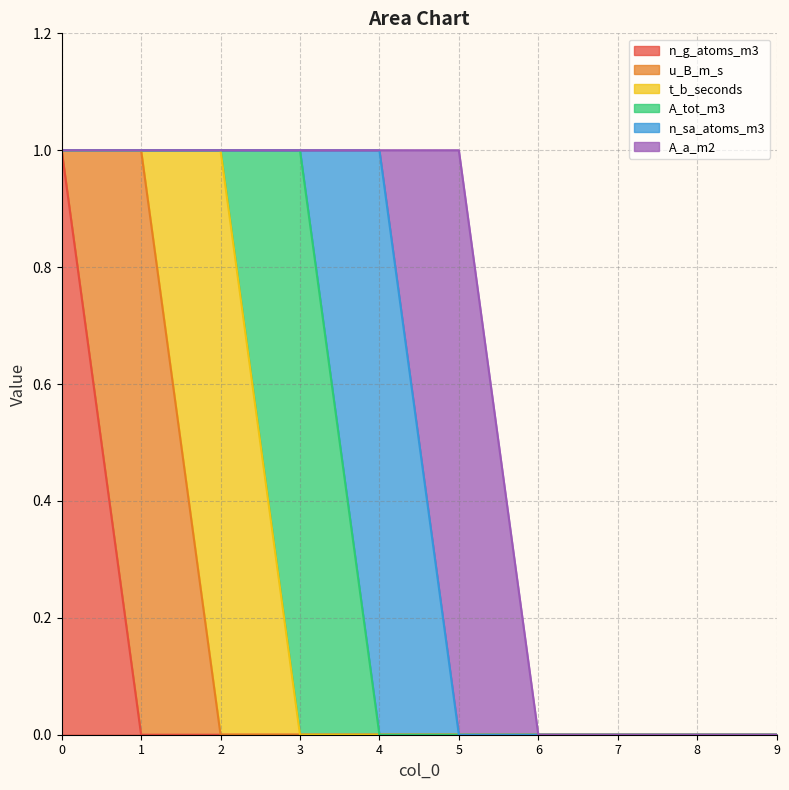

True or false: A_a_m2 has a value of 1 at 7.

False